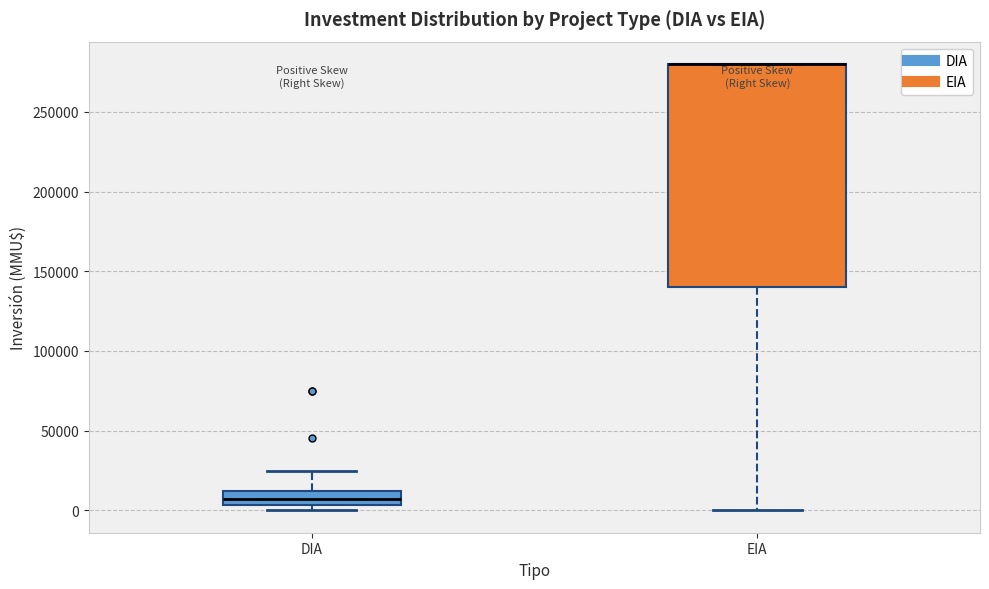

Reading left to right, read every box against the y-axis: the position of its median line, the range the box covers, and the ends of its whiskers. The values are not printed on the chart, so give them approximately, as read against the axis.

DIA: median 5000 (inside the box), box 5000 to 10000, whiskers 0 to 25000
EIA: median 280000 (drawn on the box's upper edge), box 140000 to 280000, whiskers 0 to 280000